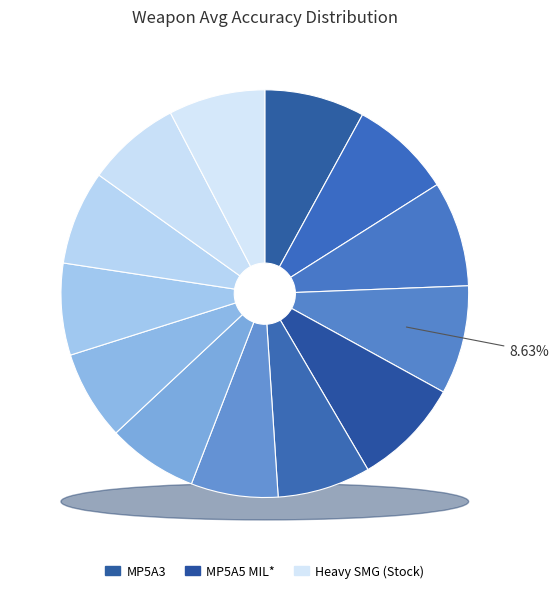

Combined, do MP5A3 and MP5SD* account for over 50%?

No